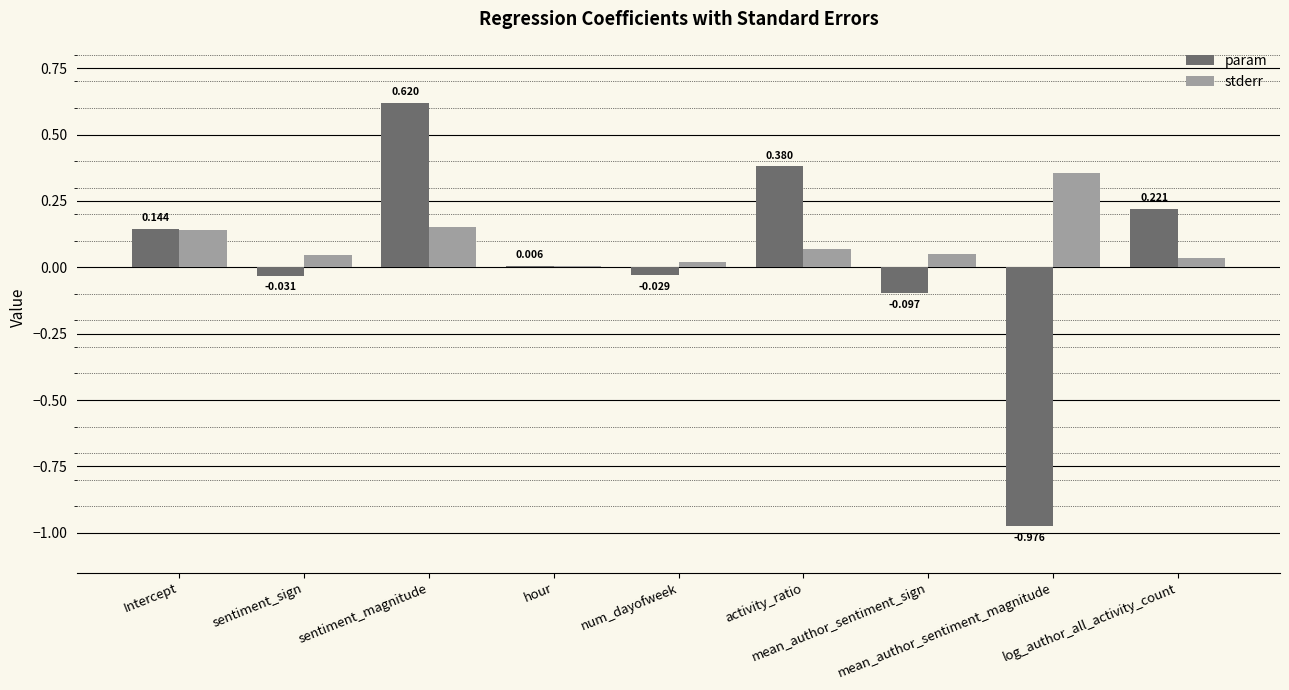

Which series has the largest total across all categories?

stderr